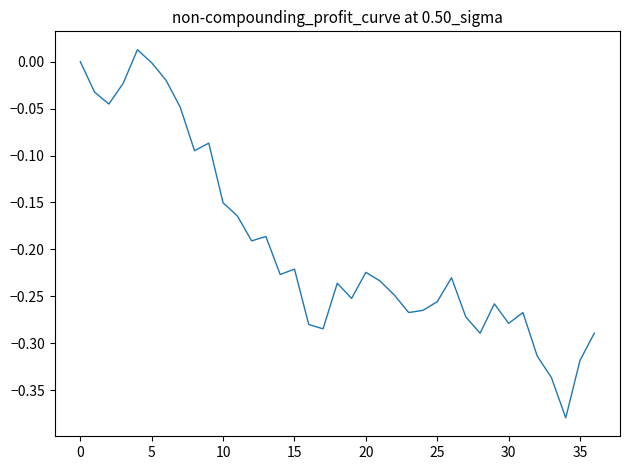

What is the difference between the maximum and minimum values?

0.4